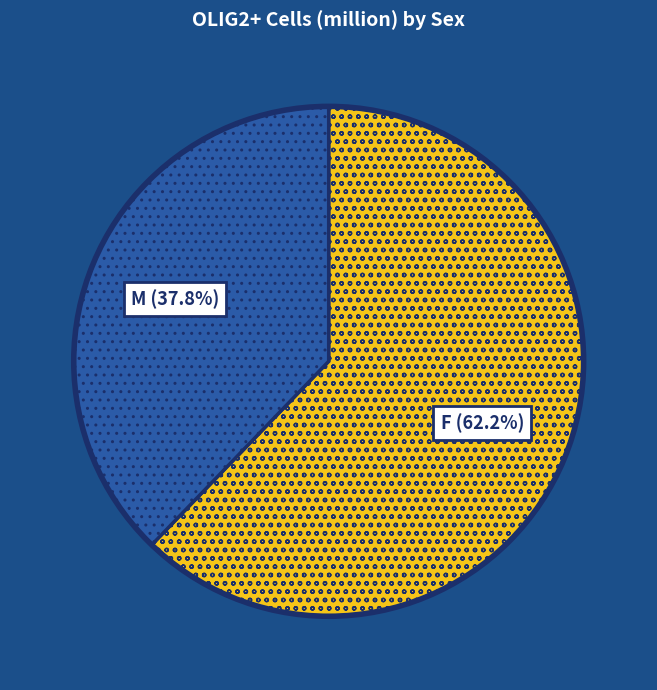

Which has a higher value, F or M?

F